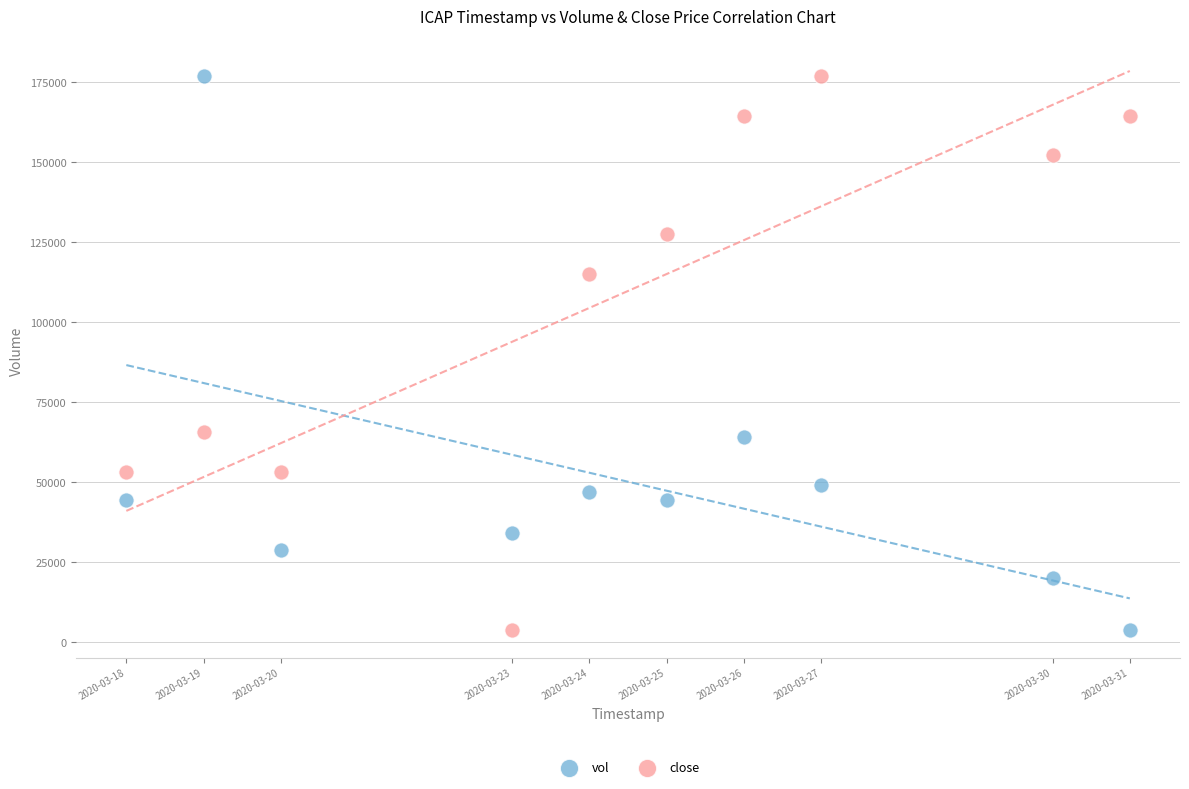

What is the X range (max minus min) for the scatter plot?

1123200.0